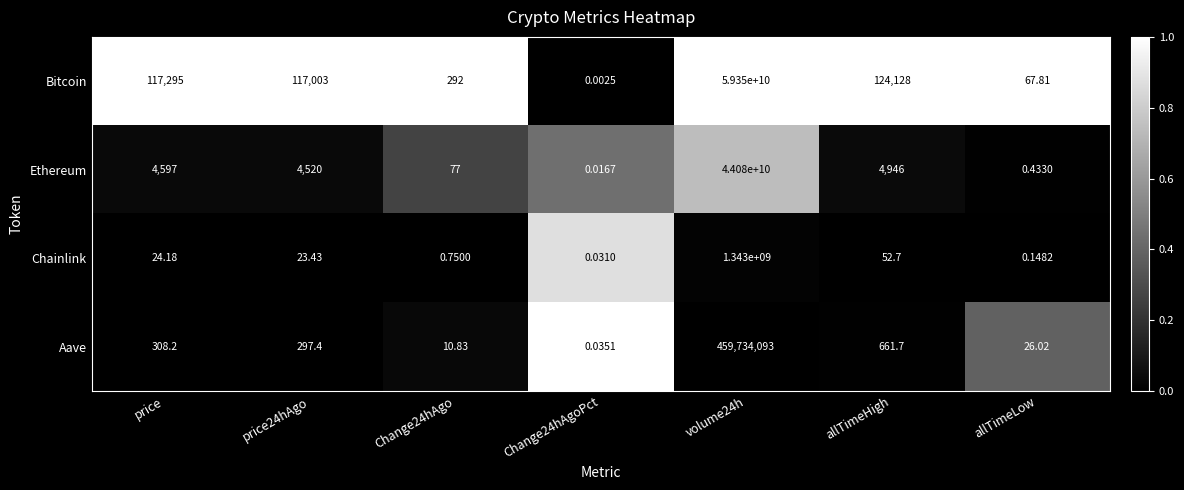

At how many categories does at least one series exceed 0?

7